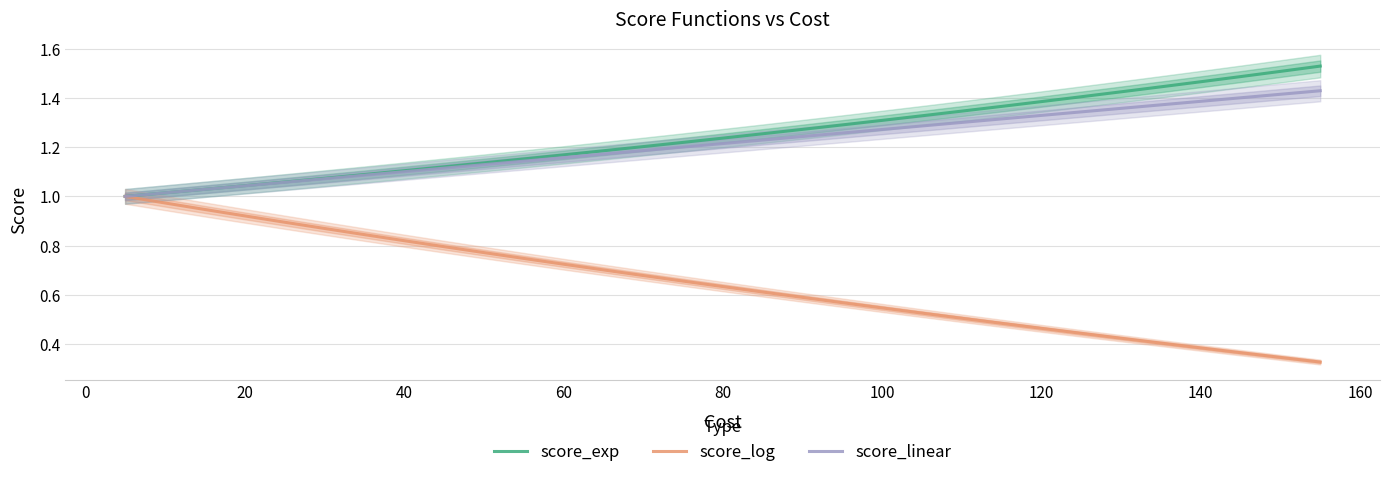

What is the average value of the score_linear series?

1.2